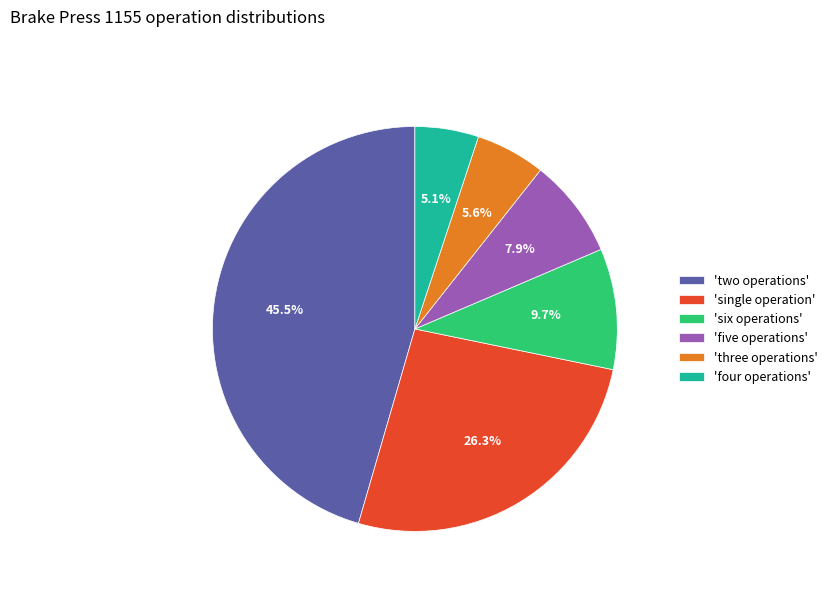

Between 'four operations' and 'single operation', which is larger?

'single operation'